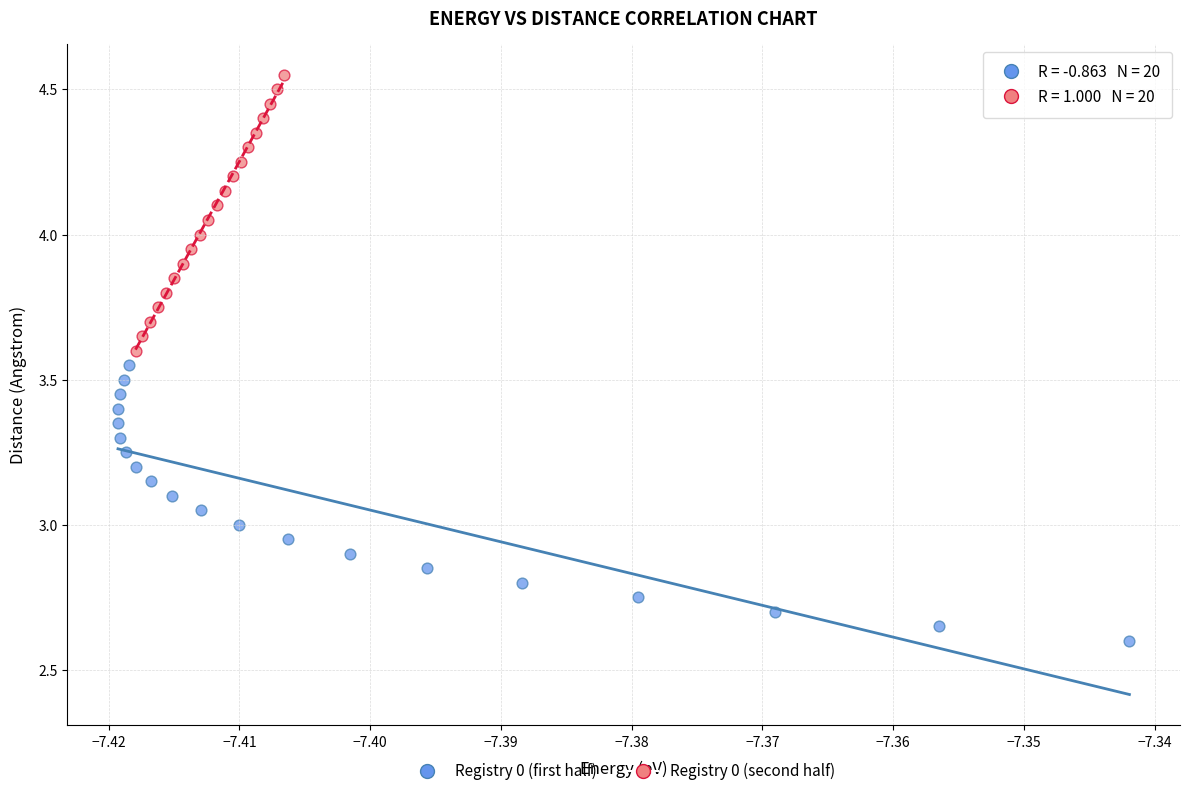

Which series reaches the maximum Y coordinate?

Registry 0 (second half)